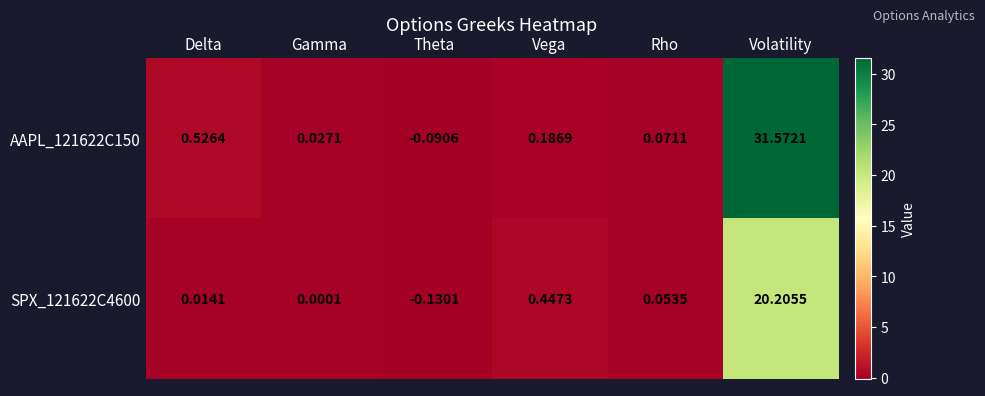

How many values in the SPX_121622C4600 series are below 0?

1